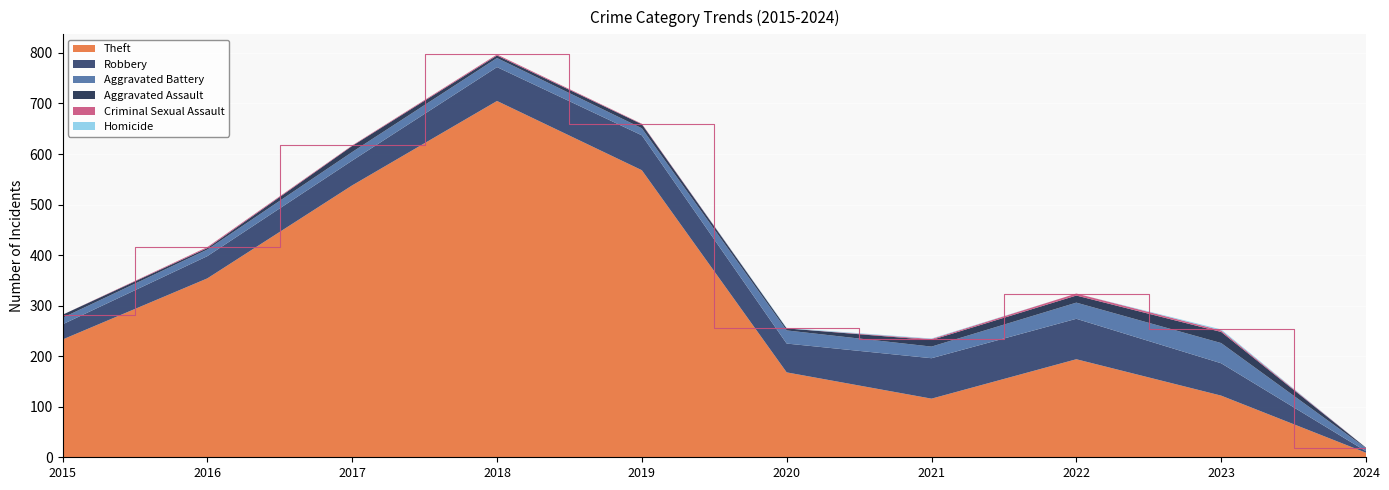

Reading left to right, transcribe all the data shown in this chart.

Theft: 233	354	538	705	568	168	116	194	122	9
Robbery: 30	44	49	67	69	57	80	80	64	3
Aggravated Battery: 13	13	17	18	14	26	23	32	40	6
Aggravated Assault: 6	3	12	5	8	4	13	14	22	1
Criminal Sexual Assault: 0	2	1	2	1	0	2	4	3	0
Homicide: 0	0	0	0	0	1	1	0	2	0